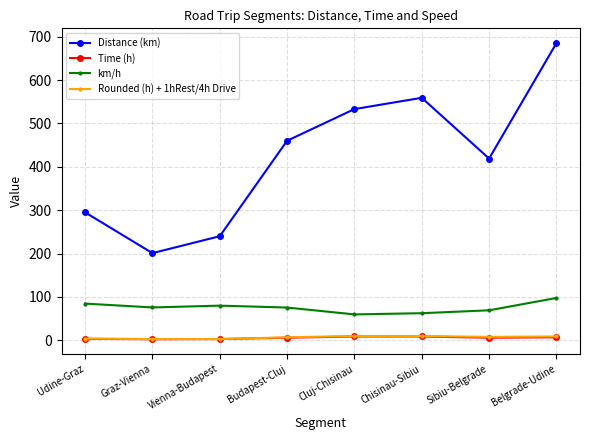

List the labels in order of Distance (km) value, smallest first.

Graz-Vienna, Vienna-Budapest, Udine-Graz, Sibiu-Belgrade, Budapest-Cluj, Cluj-Chisinau, Chisinau-Sibiu, Belgrade-Udine